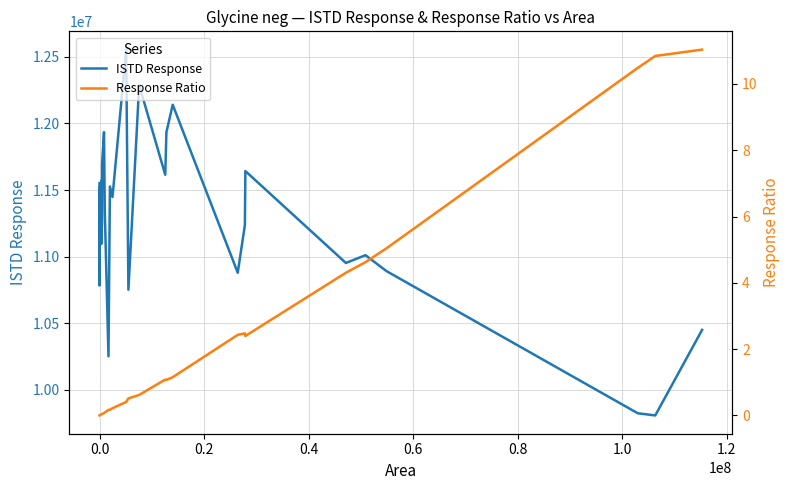

The Response Ratio series shows 3.5 at 27. True or false?

False